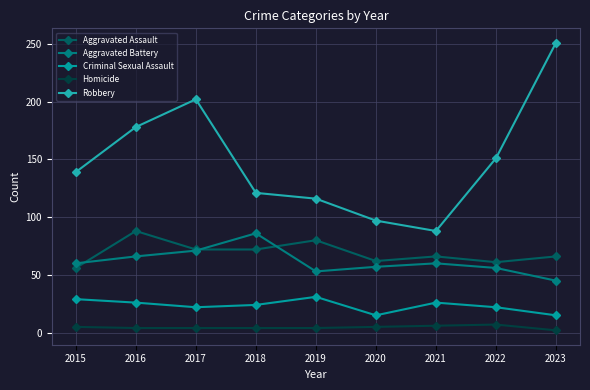

At which category does the chart reach its peak across all series?

2023